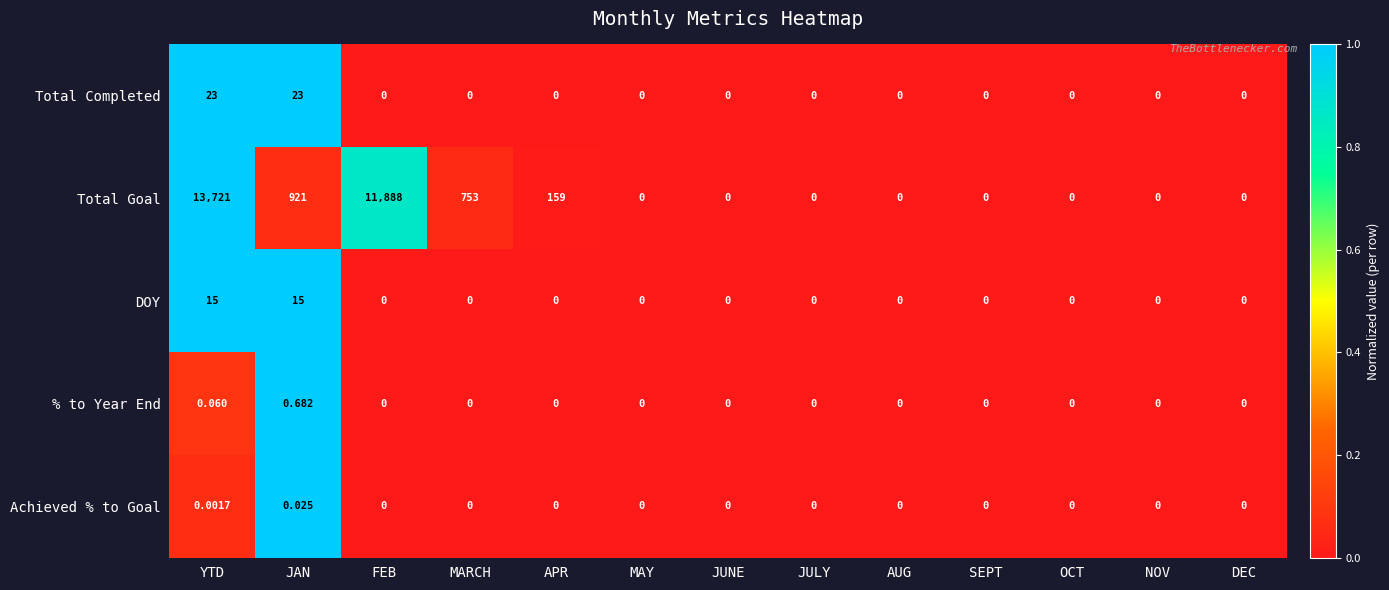

At which category is the sum across all series the highest?

YTD